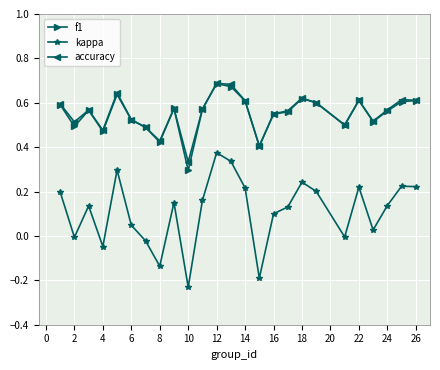

True or false: kappa has more than 2 points higher than both neighbors.

True